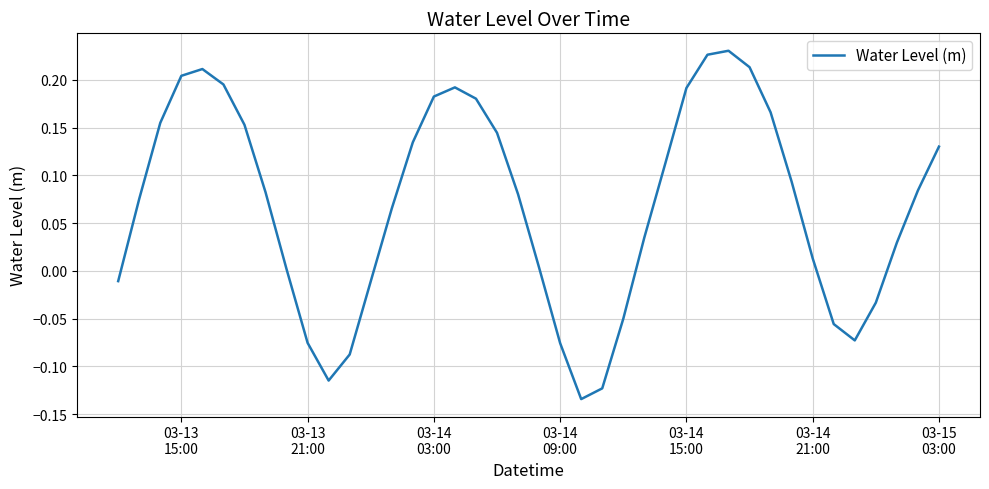

What is the difference between the maximum and minimum values?

0.4